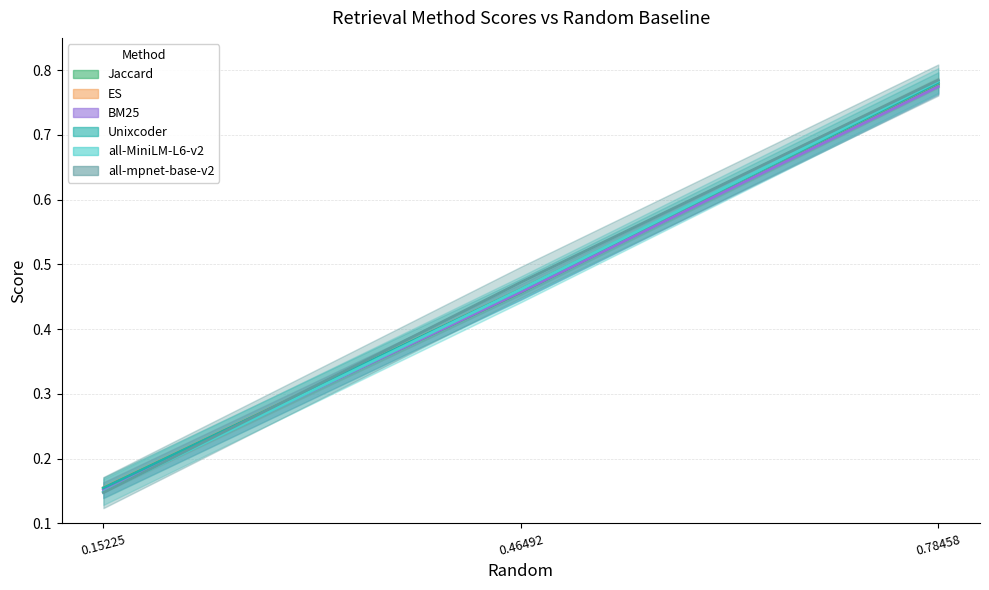

List the labels in order of BM25 value, largest first.

0.78458, 0.46492, 0.15225